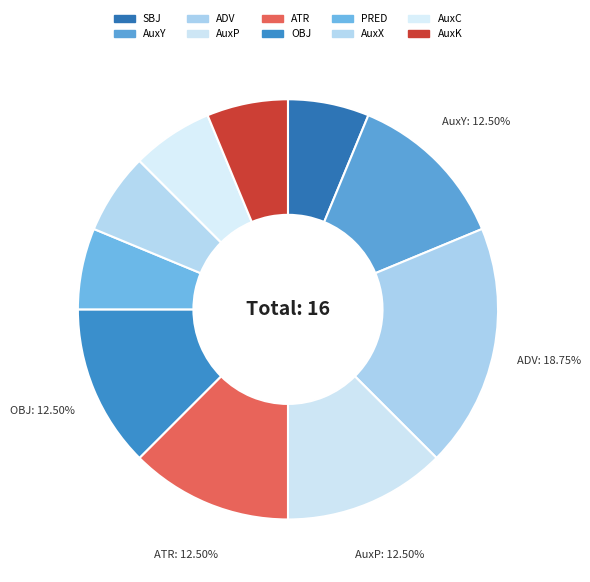

Combined, do ADV and AuxX account for over 50%?

No